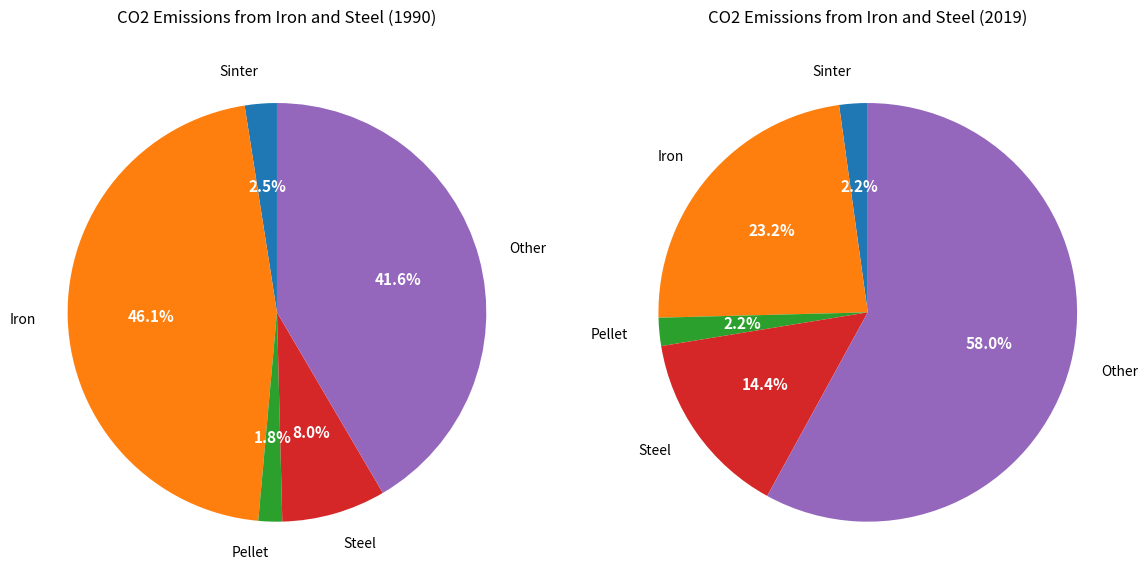

Which has a higher value, Steel Production or Iron Production?

Iron Production